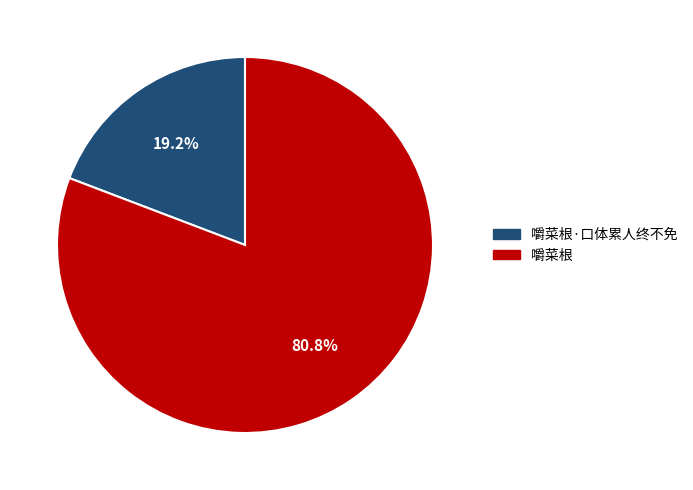

The 嚼菜根 slice represents 91% of the pie. True or false?

False